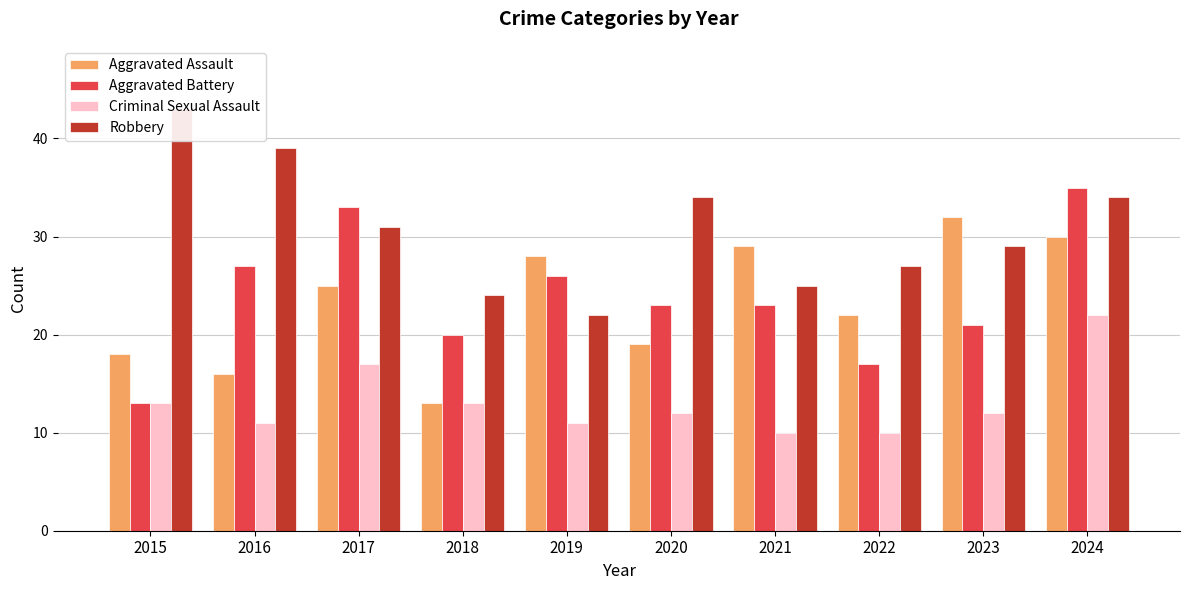

What is the sum of the Robbery values at 2021 and 2018?

49